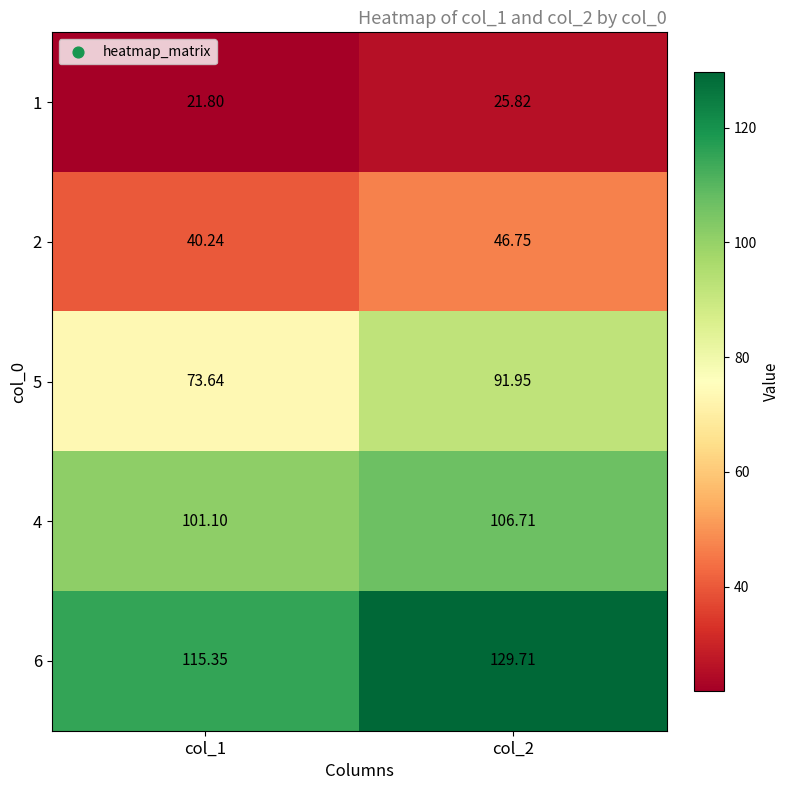

Is the value of 2 at col_2 greater than the value of 1 at col_1?

Yes